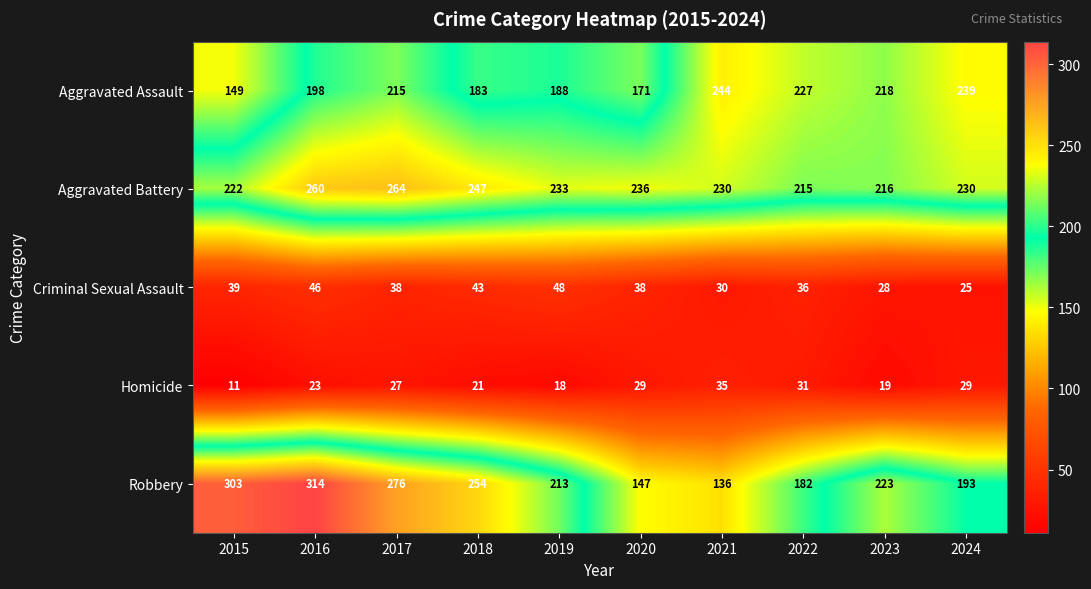

Where does the Robbery series first go above 223?

2015